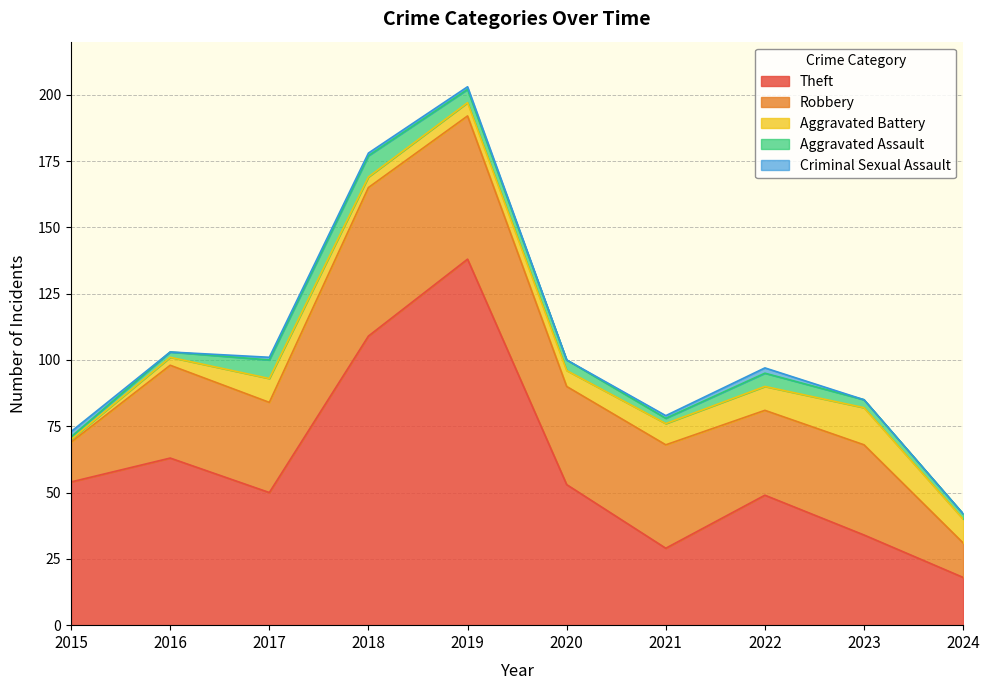

Where is Aggravated Assault nearest to the value 4?

2020